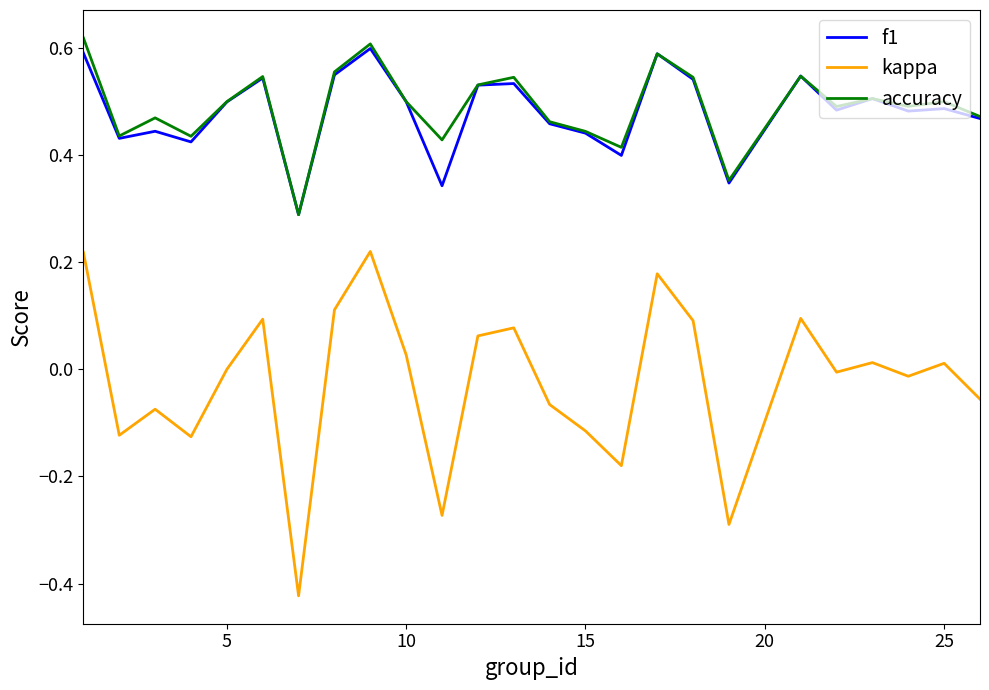

True or false: kappa and f1 intersect in this chart.

False